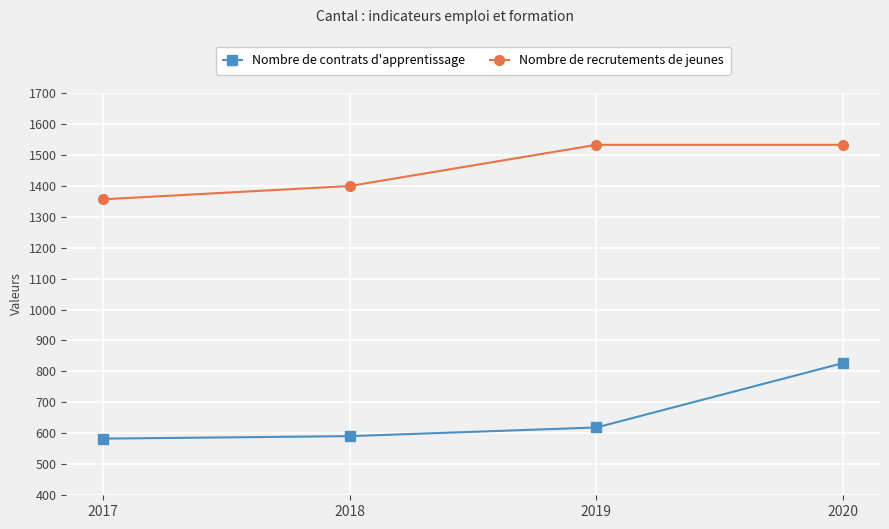

What is the highest value of the Nombre de contrats d'apprentissage series?

827